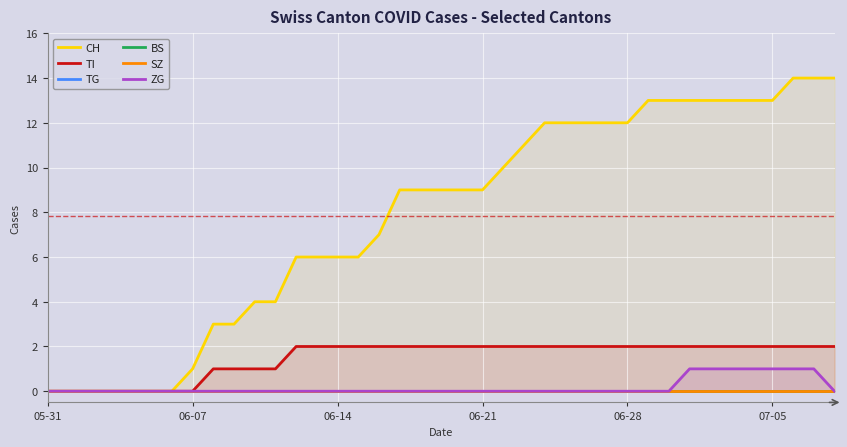

Is it true that ZG equals 0 at 26?

True